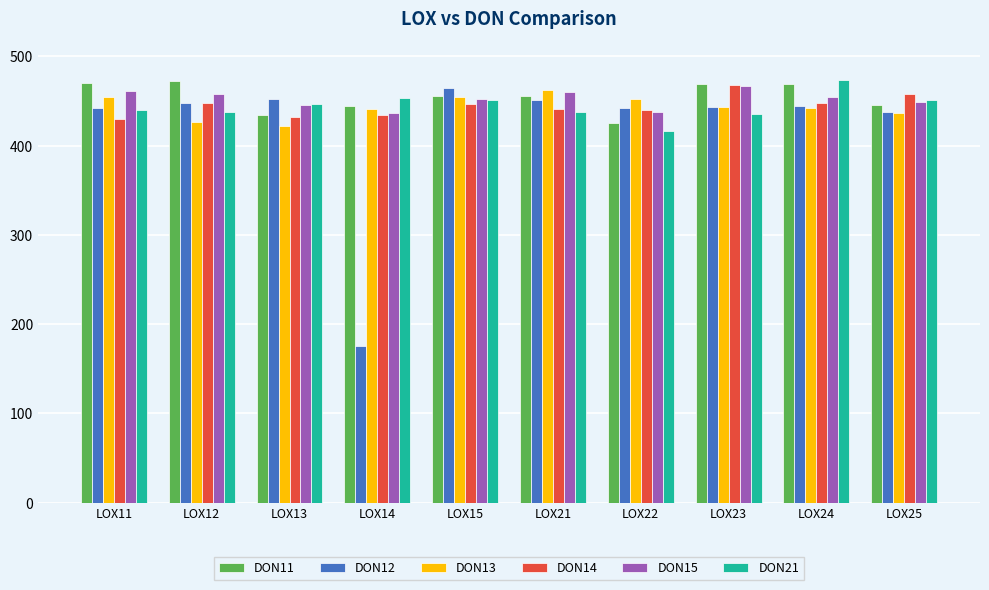

What is the total value across all series at LOX13?

2632.5